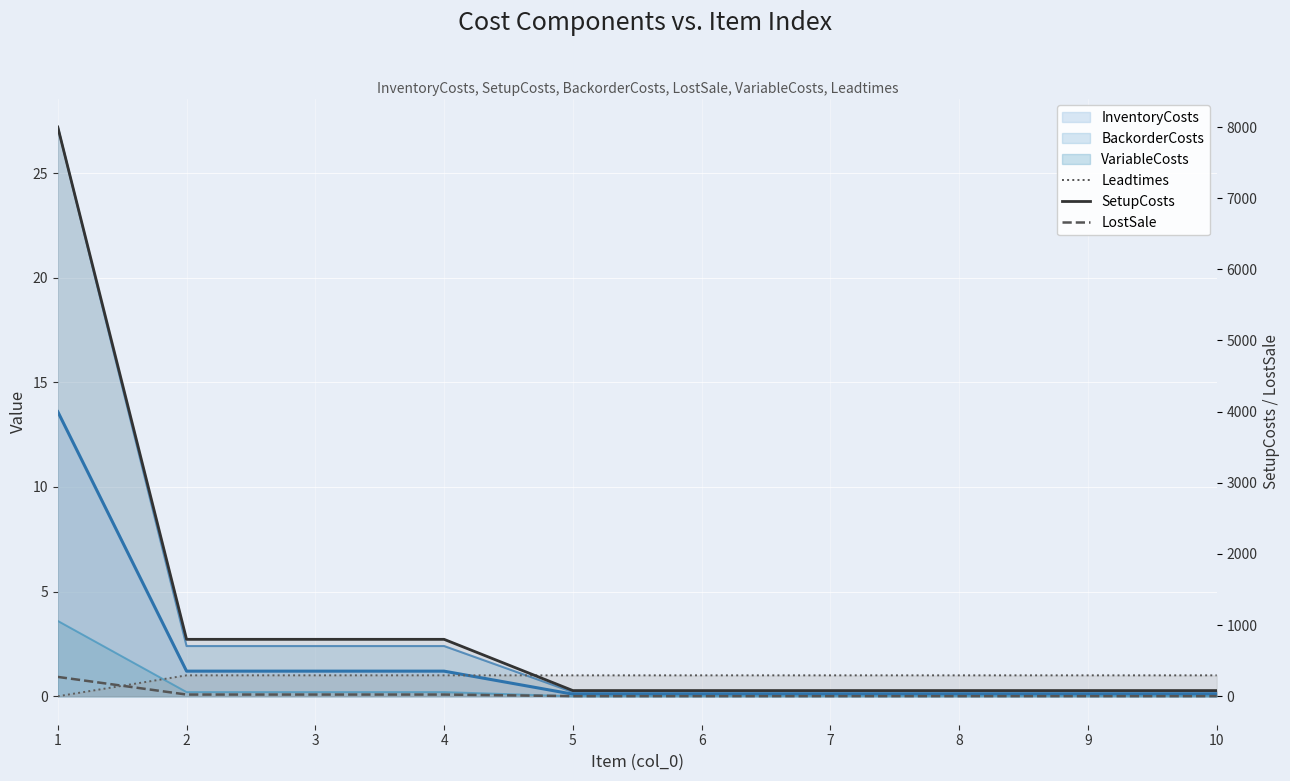

How many Leadtimes values are between 1 and 2?

9